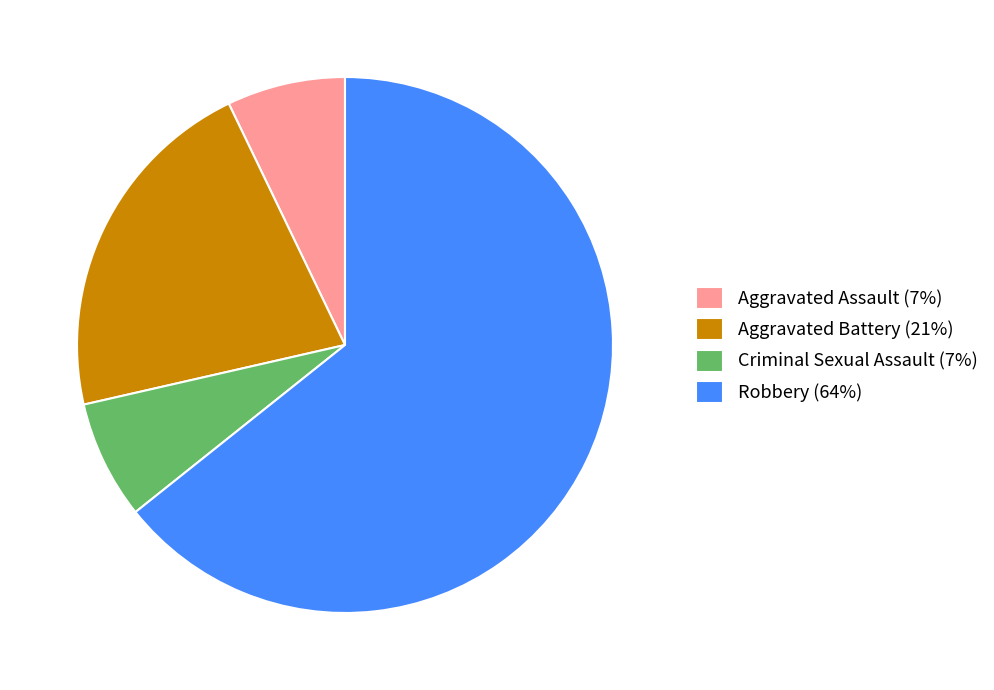

Is it true that Robbery is 64% of the pie?

True